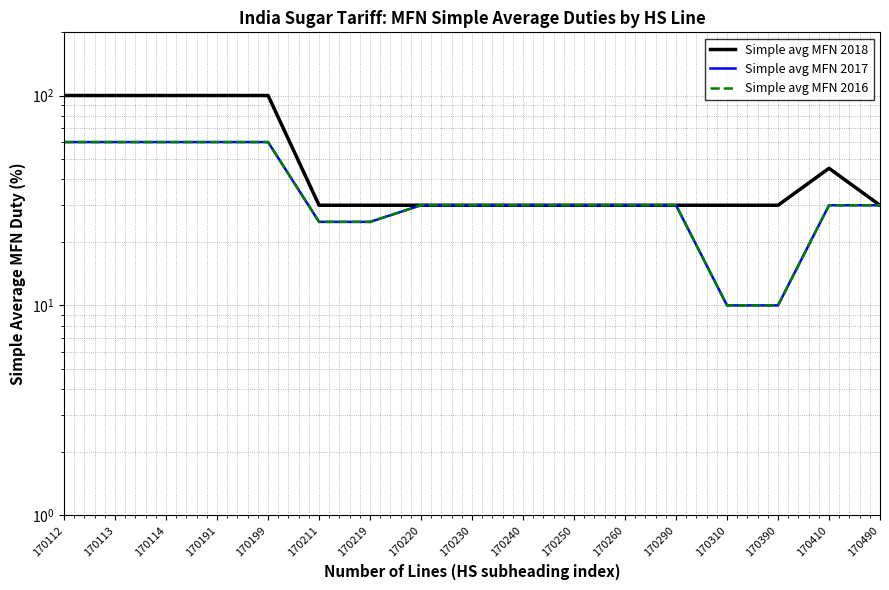

List the series in order of their peak value, lowest first.

Simple avg MFN 2017, Simple avg MFN 2016, Simple avg MFN 2018